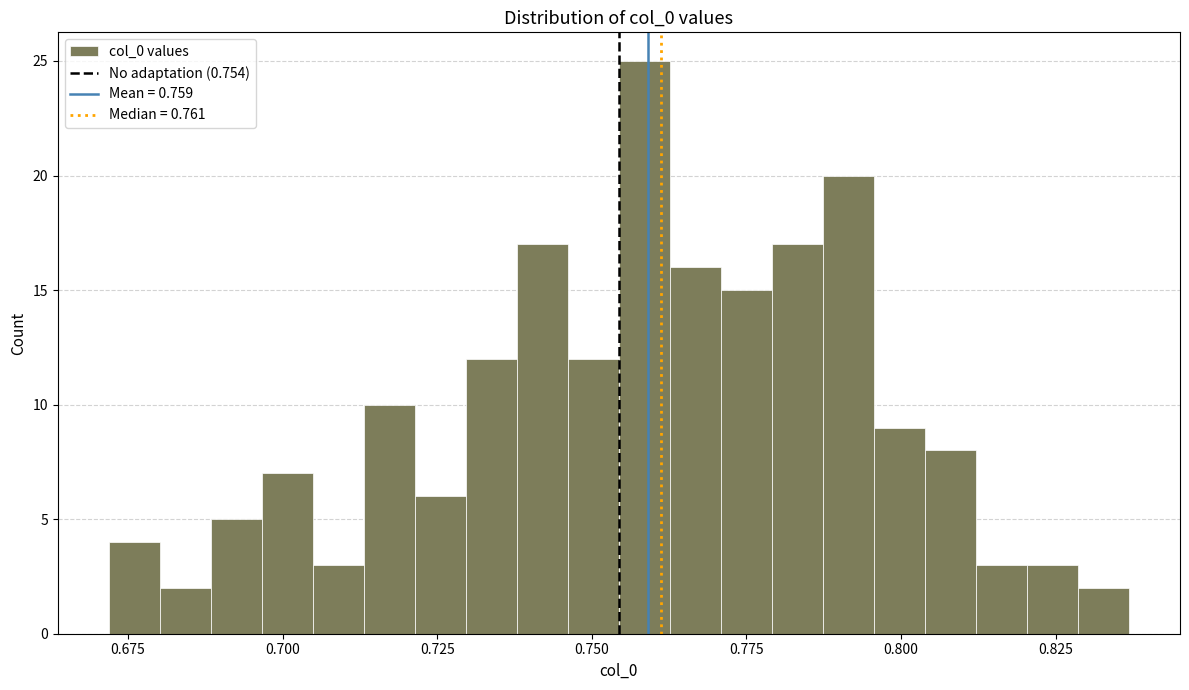

Around what value on the x-axis is the tallest bar? Give the approximate position of its centre, as read against the axis.

0.760